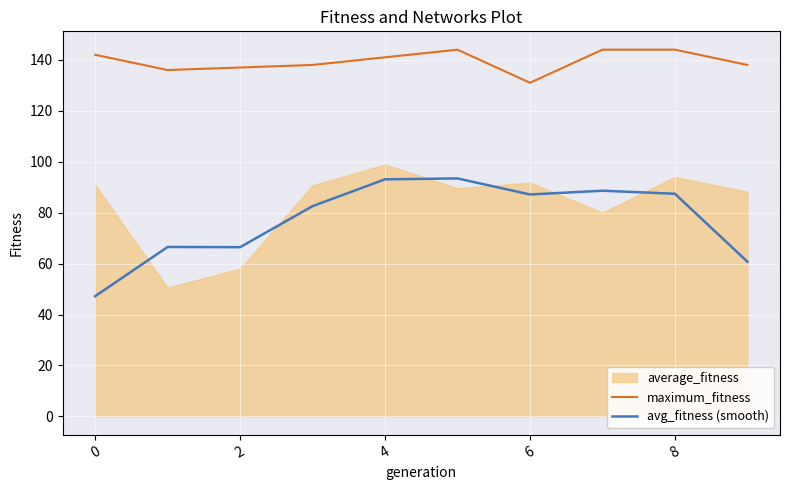

What is the value of the maximum_fitness point at the 9th from the left?

144.0